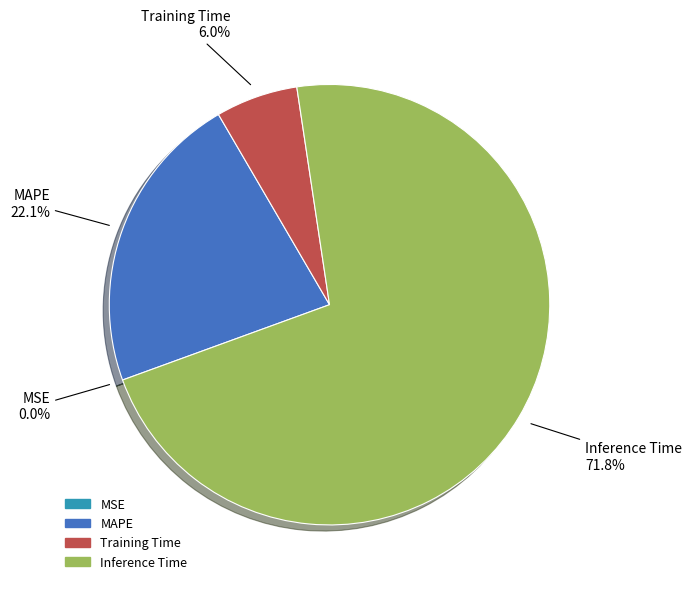

What is the largest slice in the pie chart?

Inference Time